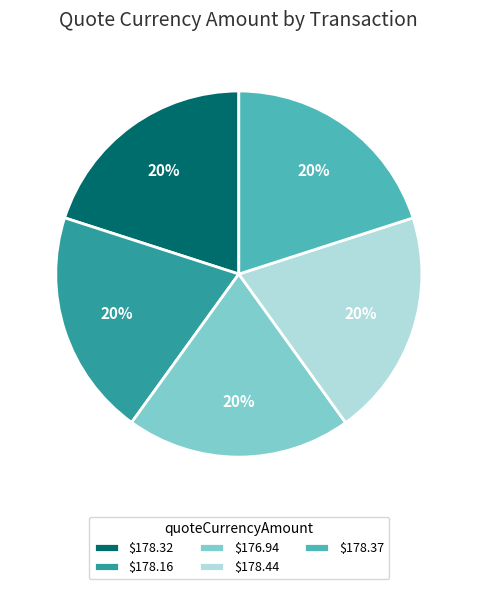

To the nearest percent, what is the average slice percentage?

20%